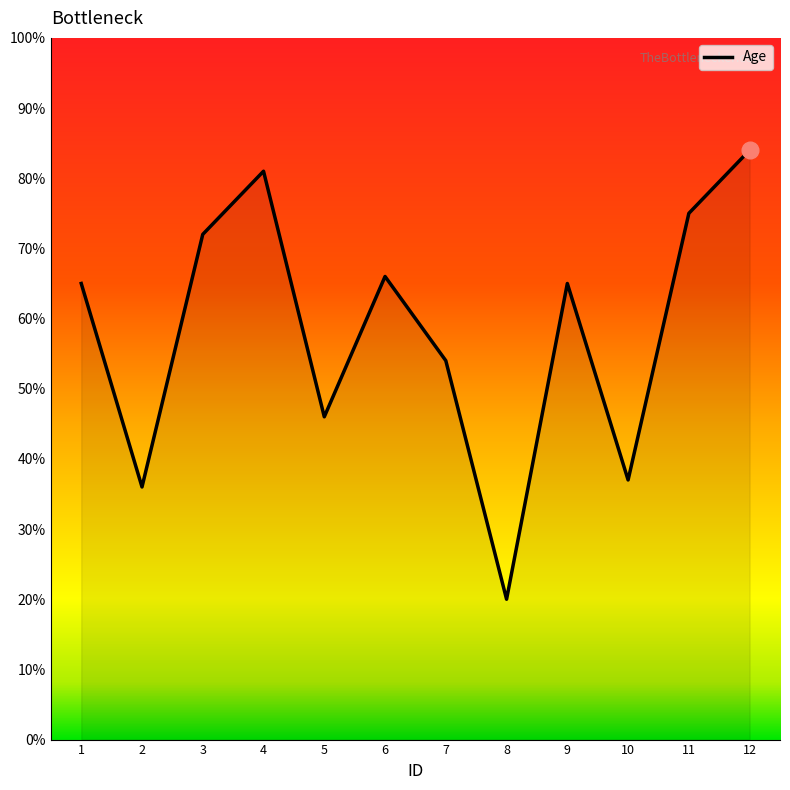

Reading left to right, what are all the values shown in this chart?

1=65	2=36	3=72	4=81	5=46	6=66	7=54	8=20	9=65	10=37	11=75	12=84